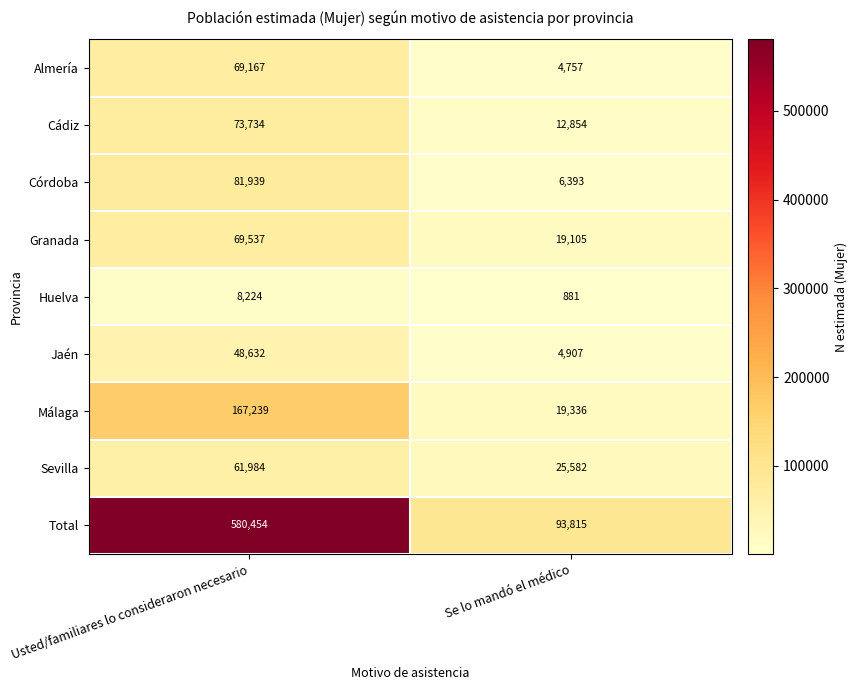

The value of Sevilla at Usted/familiares lo consideraron necesario is 87777. True or false?

False